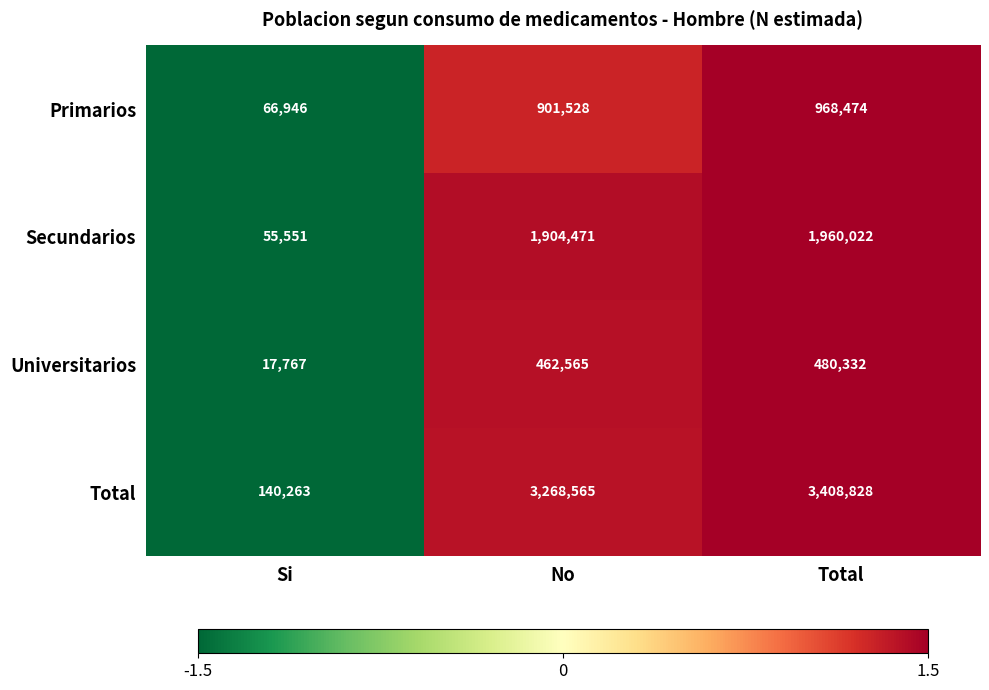

Is the value of Universitarios at No greater than the value of Total at No?

No